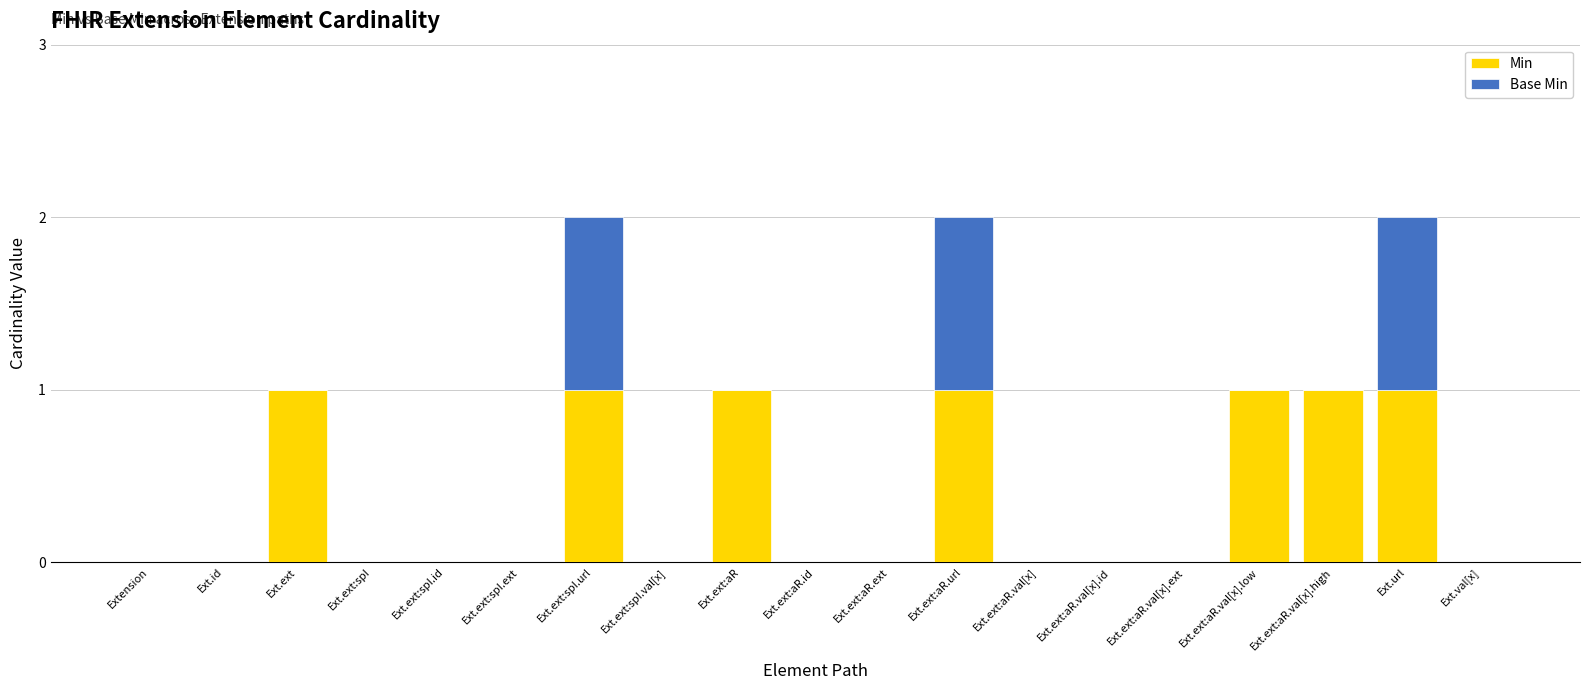

The value of Min at Extension is 1. True or false?

False